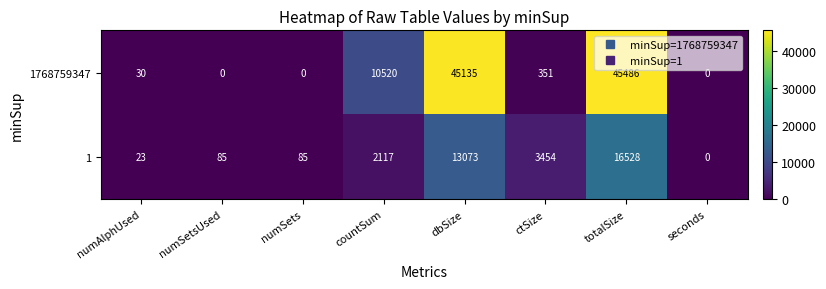

What is the sum of the 1768759347 values at numSets and dbSize?

45135